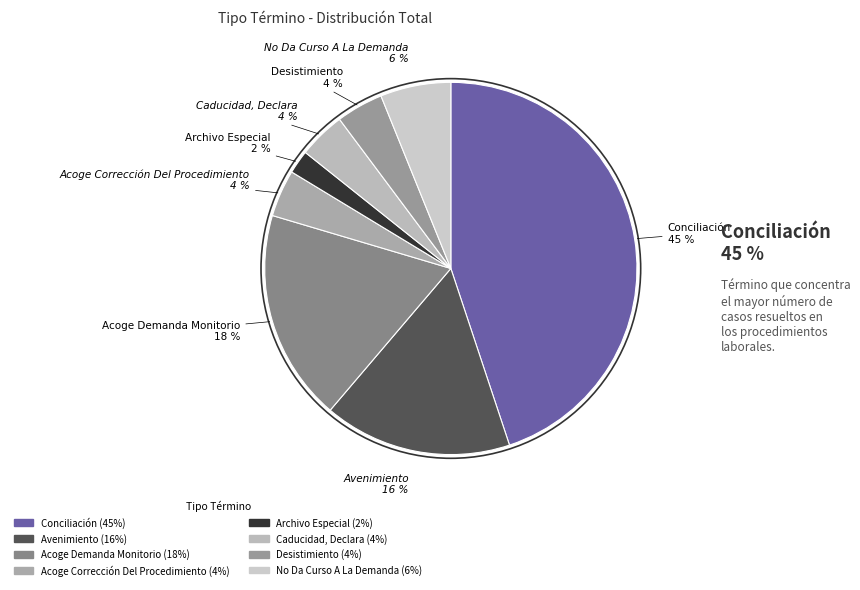

To the nearest percent, what portion does Desistimiento represent?

4%